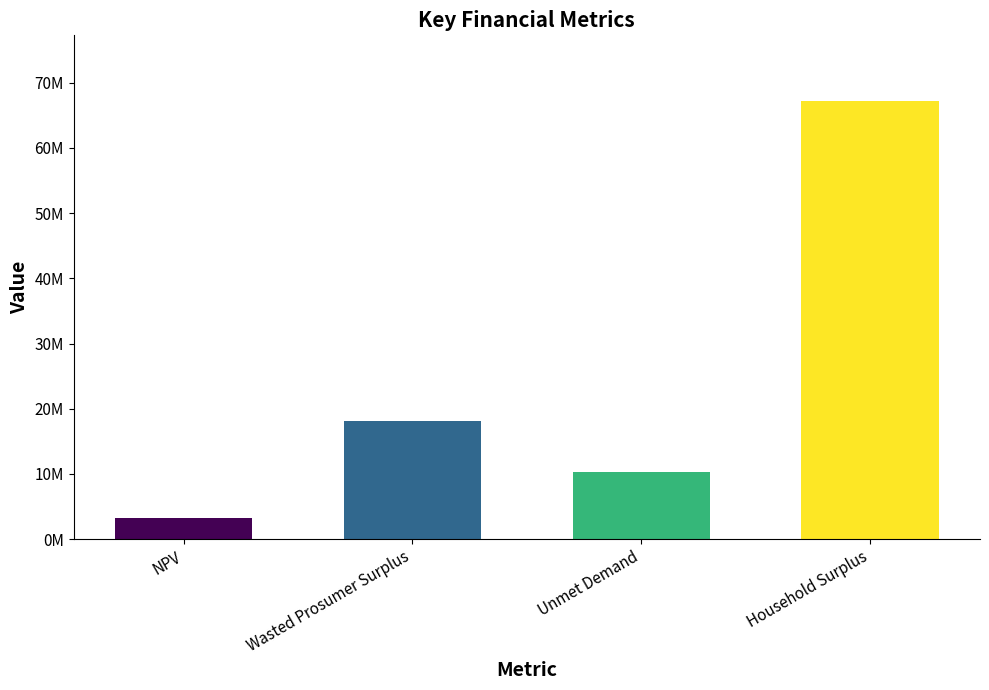

What is the label of the 1st bar from the right?

Household Surplus